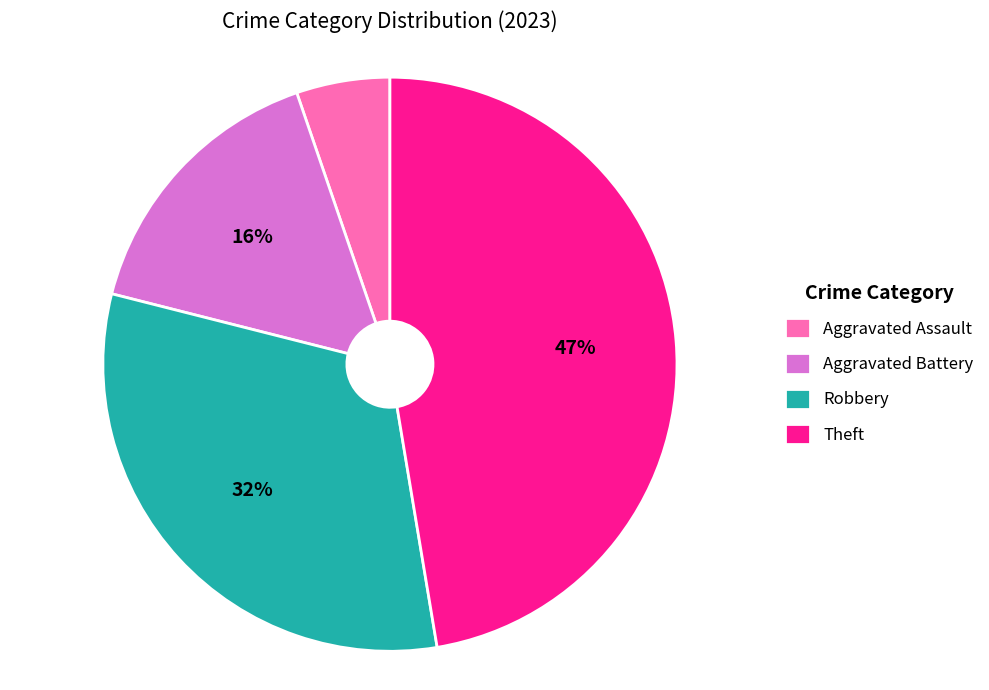

True or false: Aggravated Assault accounts for 15% of the total.

False